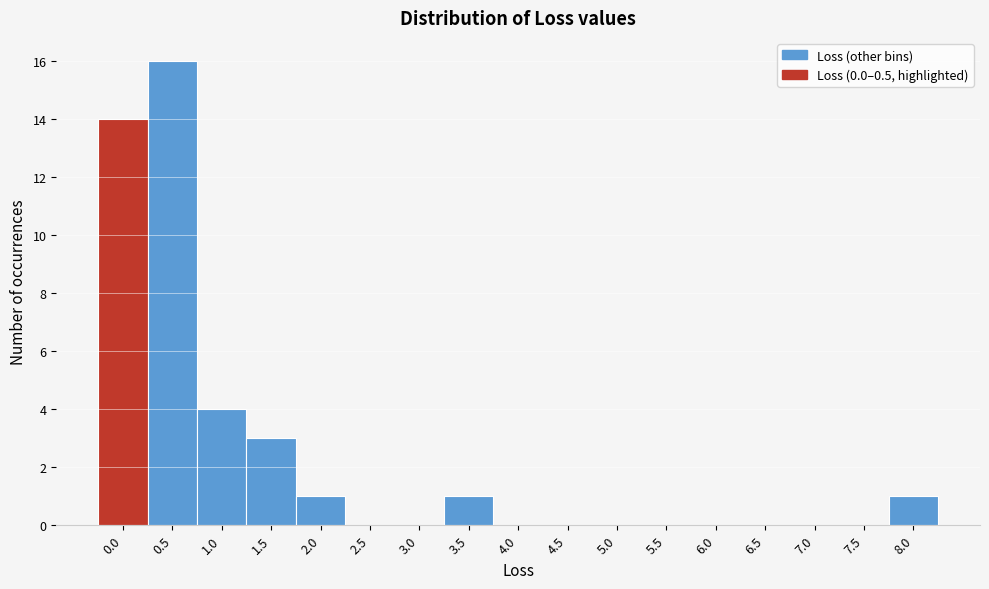

Reading left to right, what are all the values shown in this chart?

0.0=14	0.5=16	1.0=4	1.5=3	2.0=1	2.5=0	3.0=0	3.5=1	4.0=0	4.5=0	5.0=0	5.5=0	6.0=0	6.5=0	7.0=0	7.5=0	8.0=1